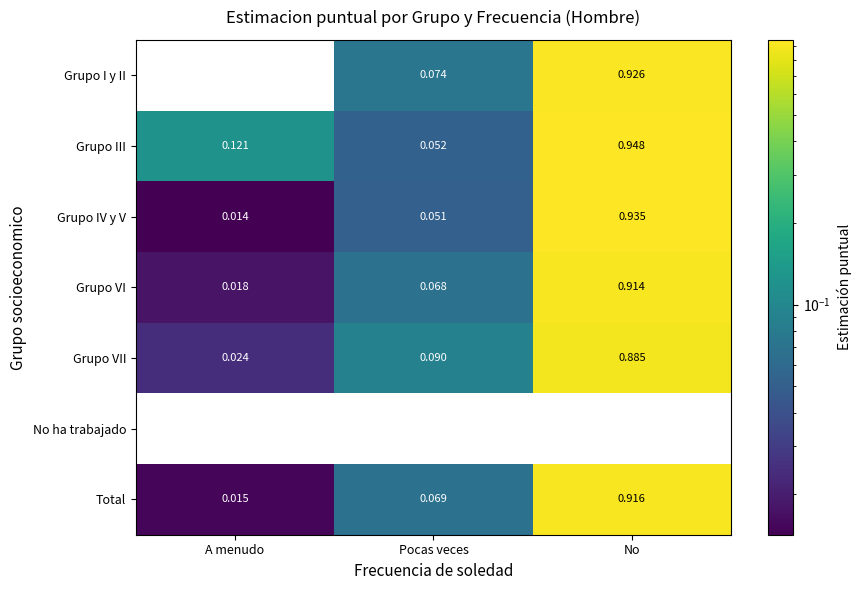

How many categories are shown in the chart?

3